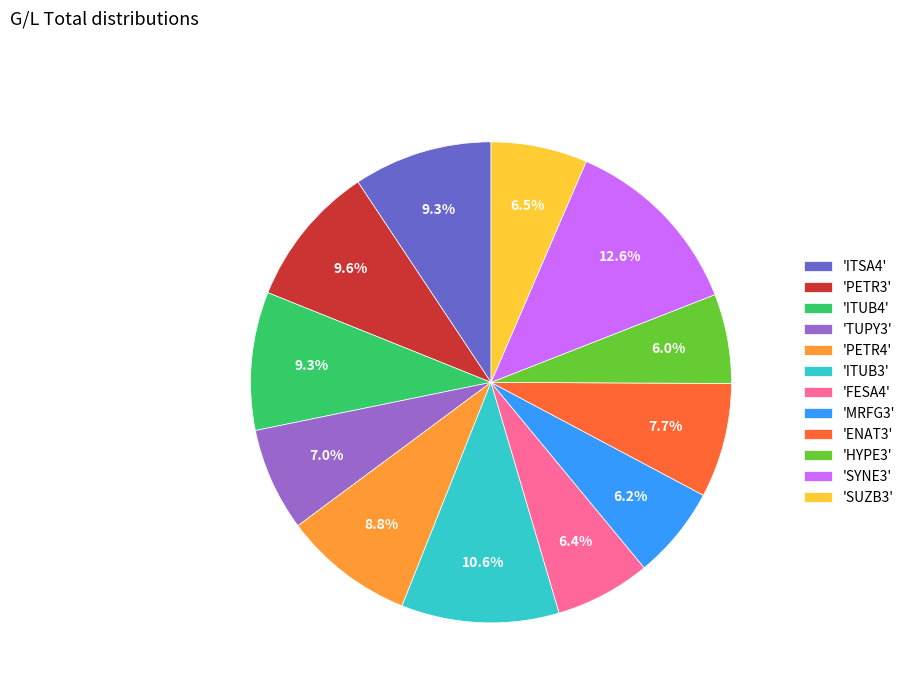

How many segments does this pie chart have?

12